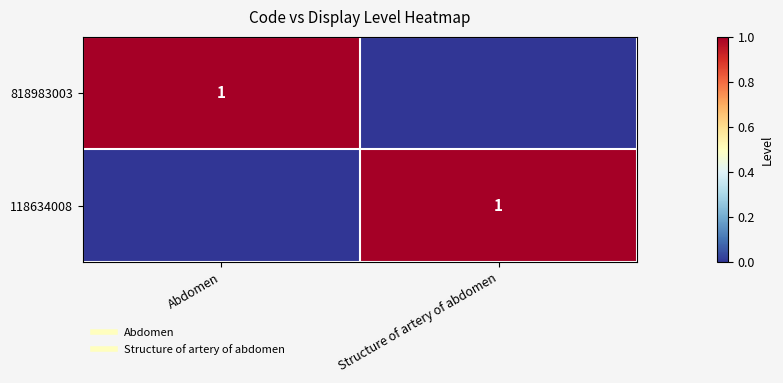

Is it true that 818983003 equals 1 at Abdomen?

True